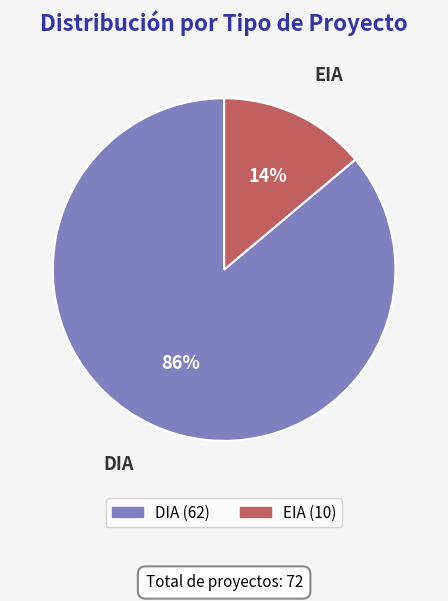

Combined, do DIA and EIA account for over 50%?

Yes